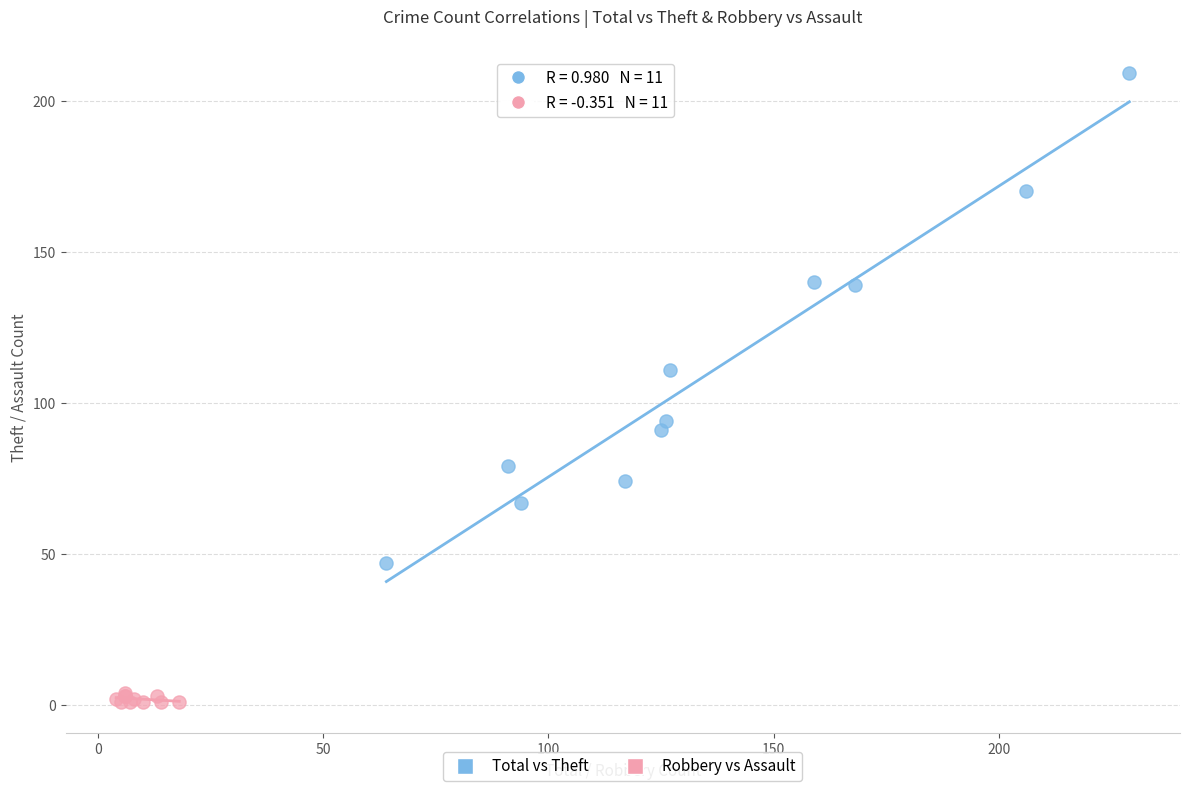

Which series has the largest Y range (max minus min)?

Total vs Theft